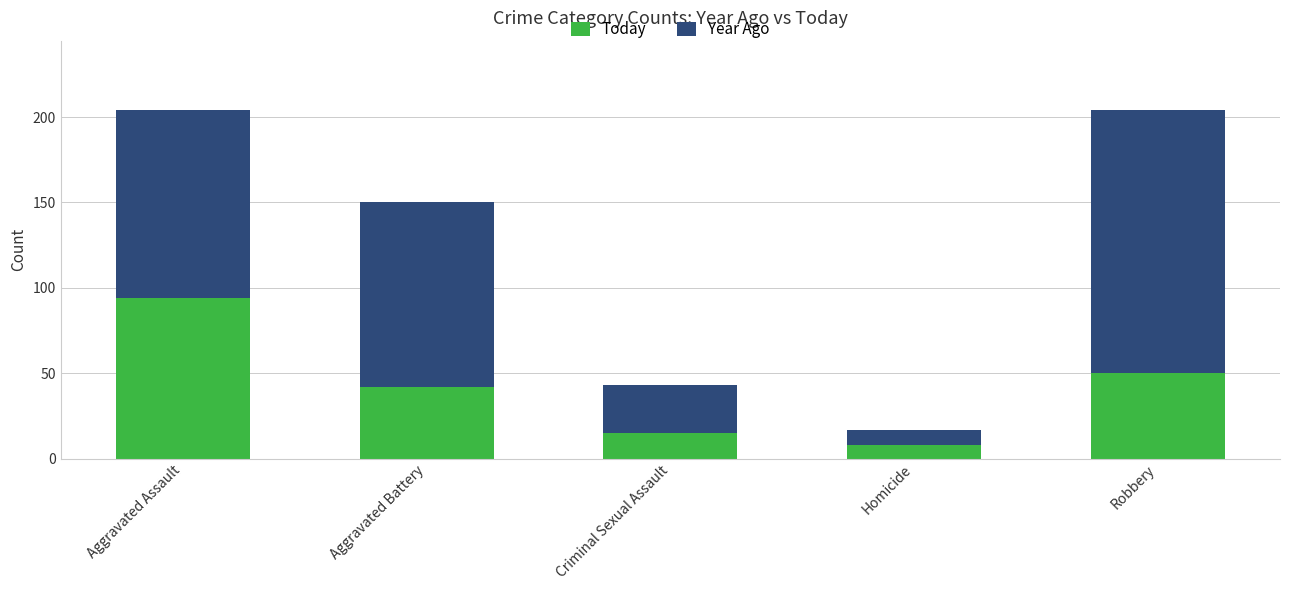

What is the lowest value of the Today series?

8